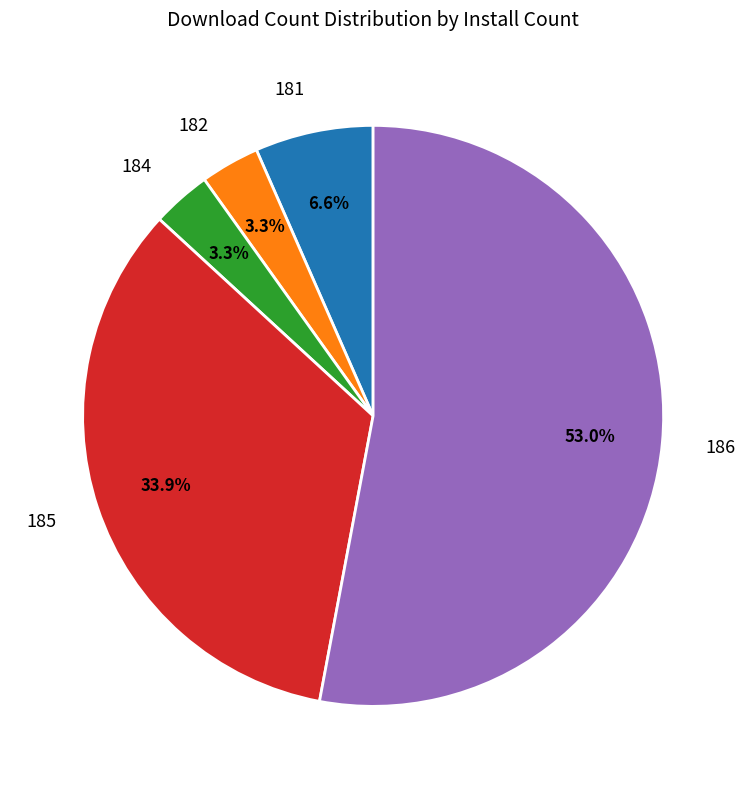

Is there a majority slice in this chart?

Yes